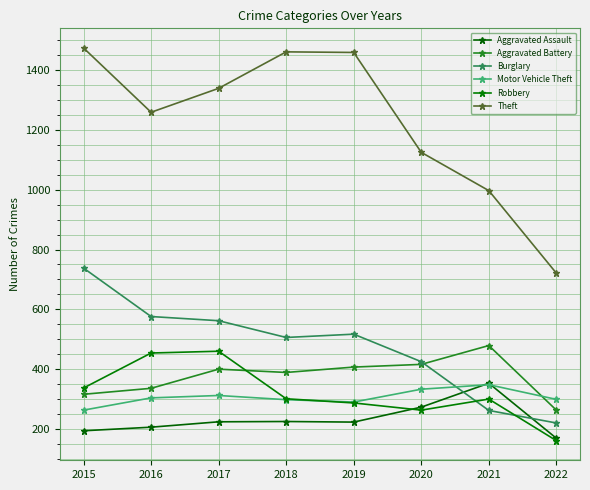

At which label does Motor Vehicle Theft reach its minimum?

2015